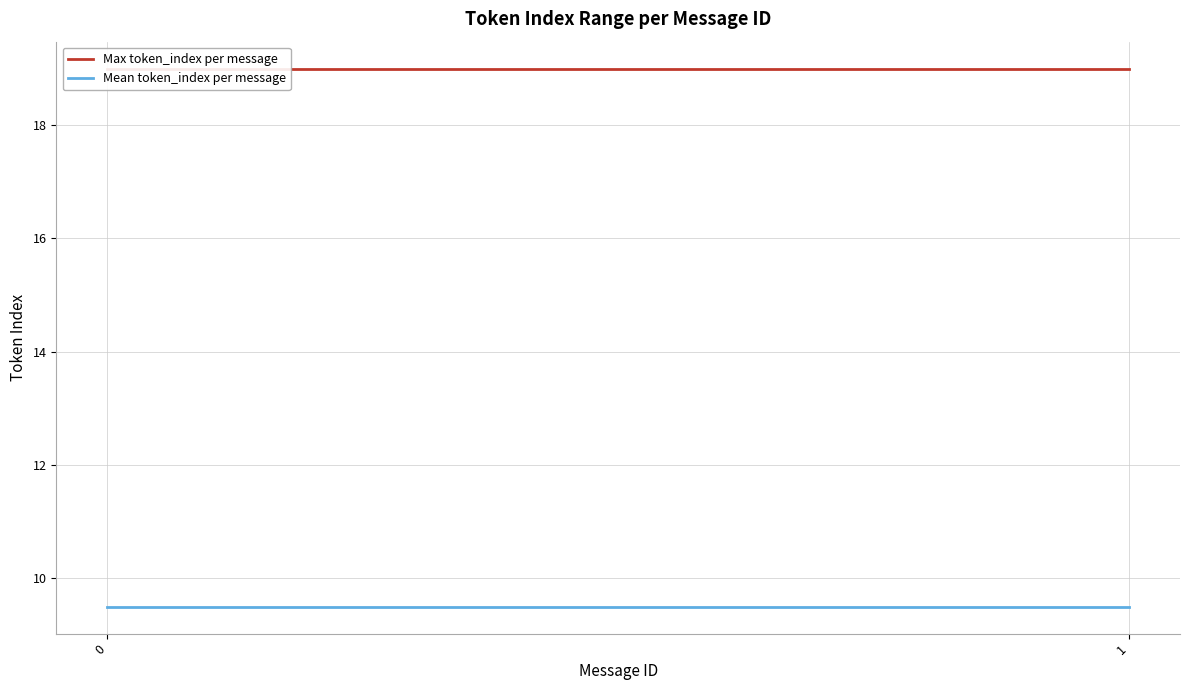

What is the value of the Max token_index per message point at the 1st from the left?

19.0